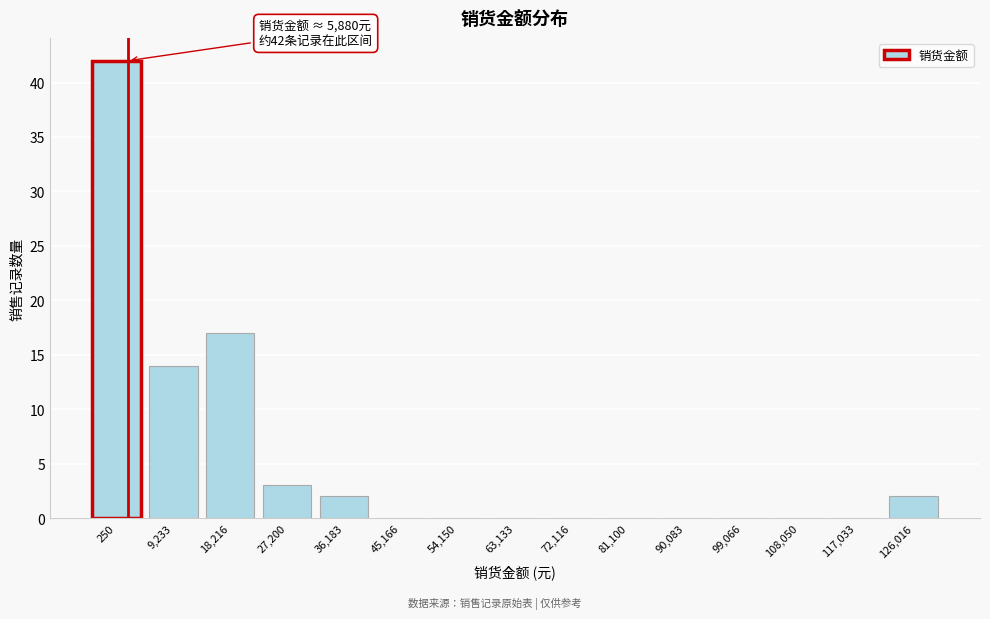

Reading left to right, extract all data points from this chart.

250=42	9,233=14	18,216=17	27,200=3	36,183=2	45,166=0	54,150=0	63,133=0	72,116=0	81,100=0	90,083=0	99,066=0	108,050=0	117,033=0	126,016=2